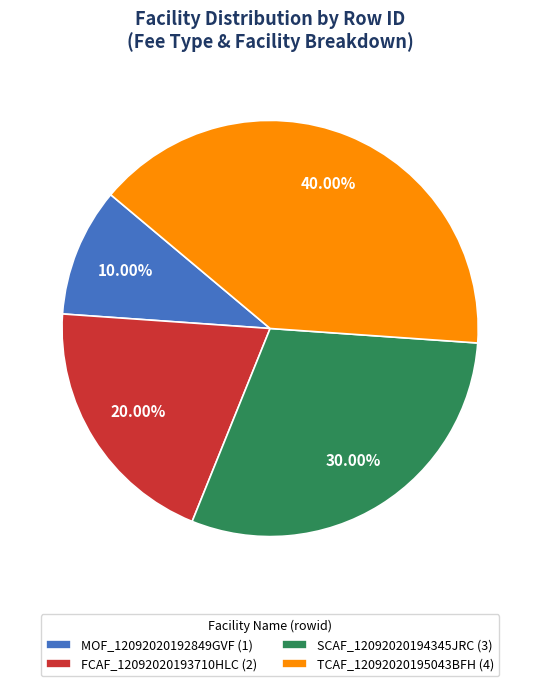

How many segments does this pie chart have?

4